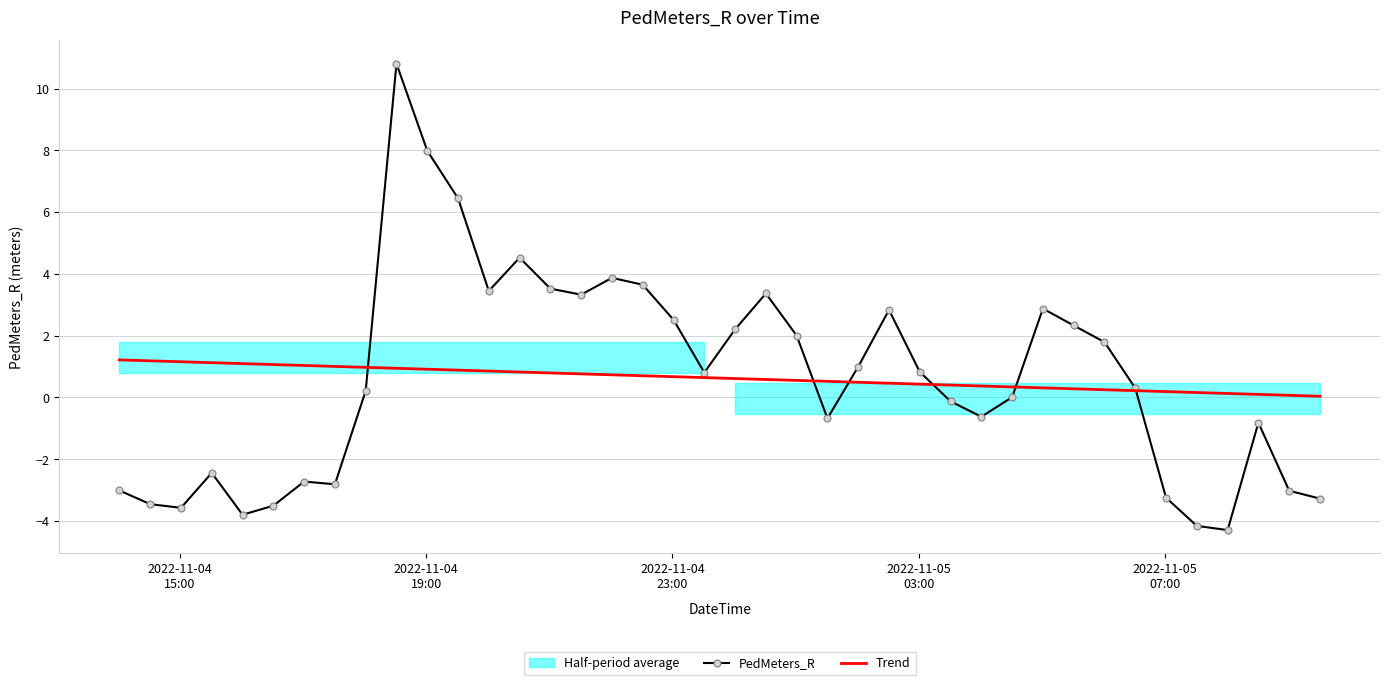

How many lines are shown in the chart?

2